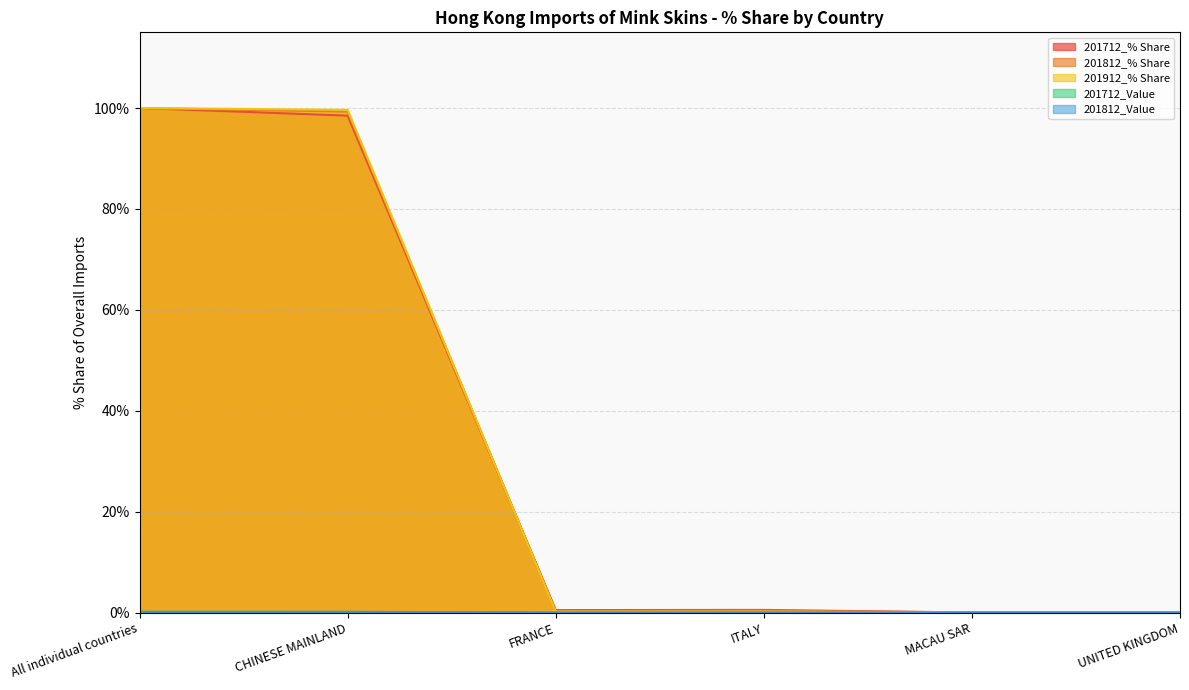

At which label is 201912_% Share closest to 50?

CHINESE MAINLAND